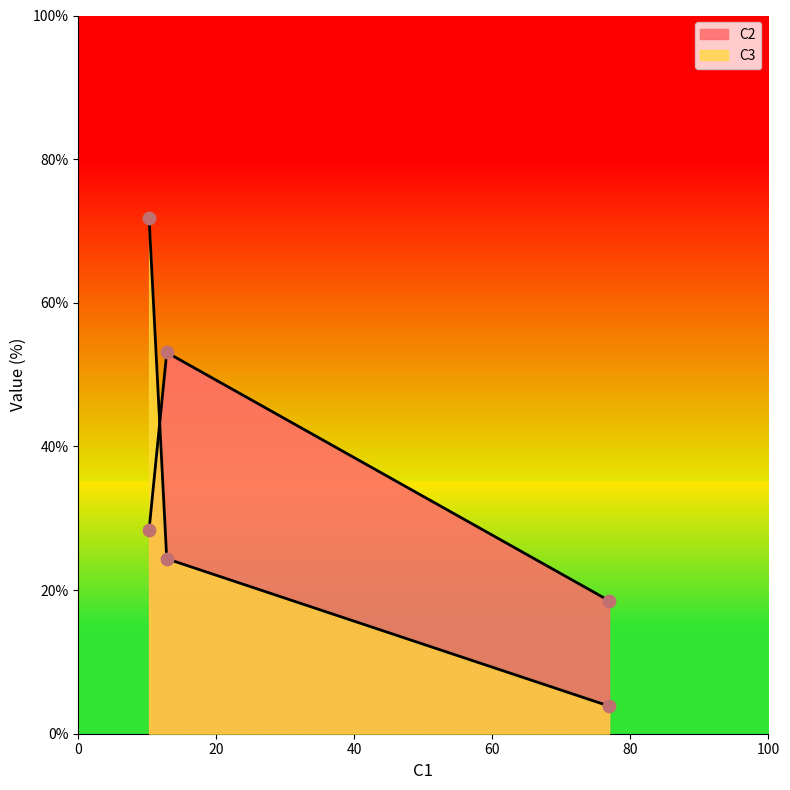

Is the value of C3 at 12.82 greater than the value of C2 at 10.26?

No